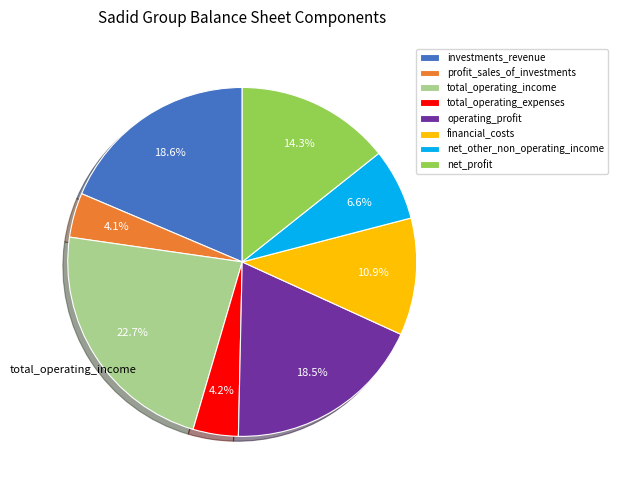

Does any single category account for the majority?

No